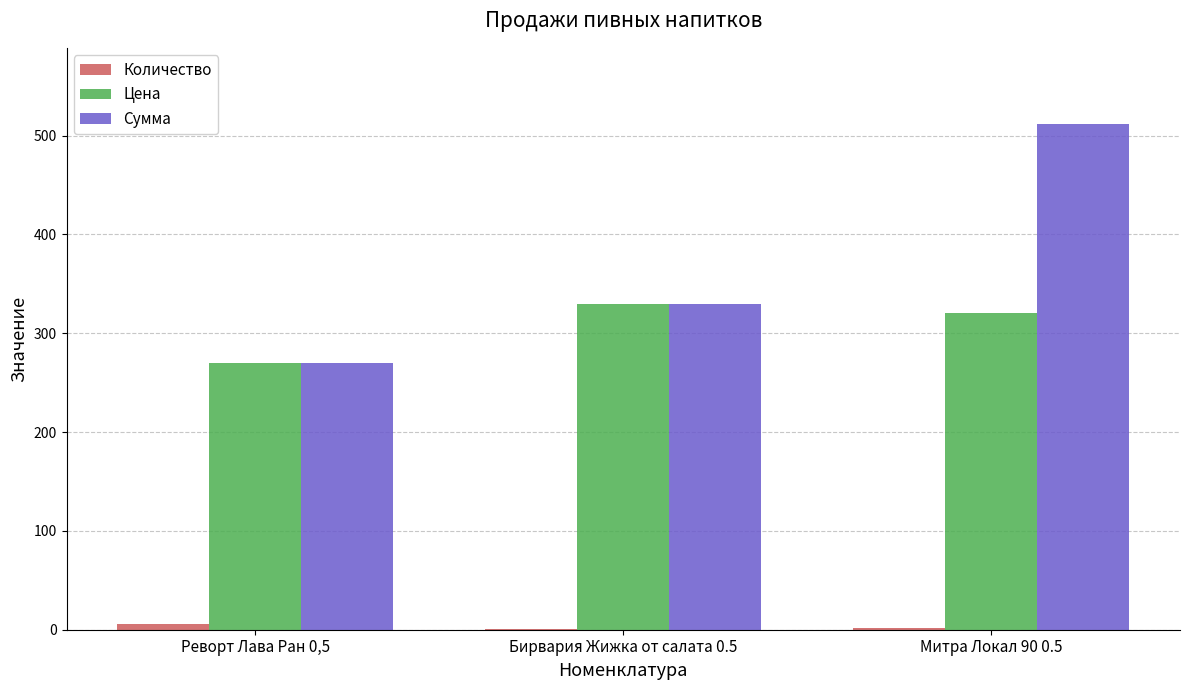

Are the bars horizontal?

No